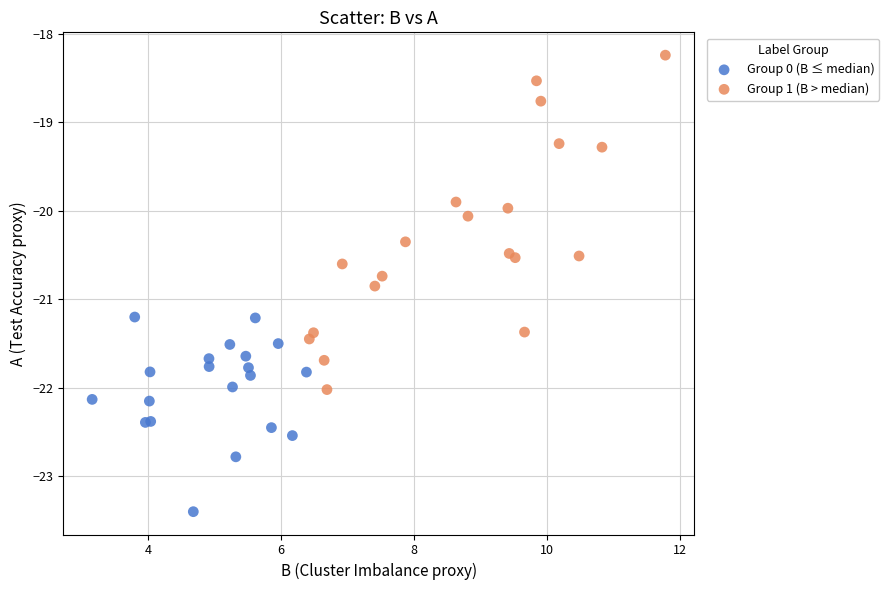

Which series reaches the minimum Y coordinate?

Group 0 (B ≤ median)